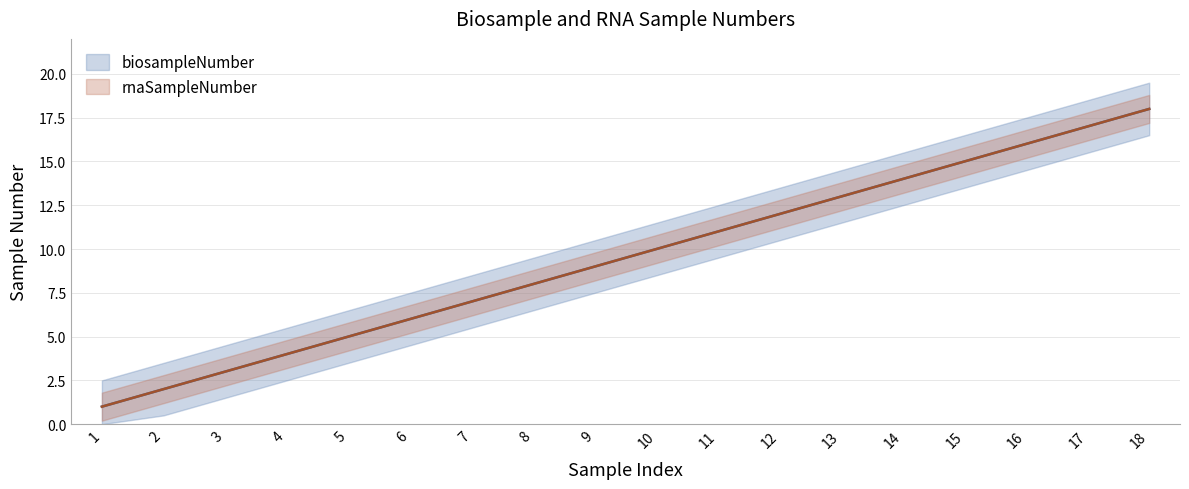

What is the sum of all biosampleNumber values?

171